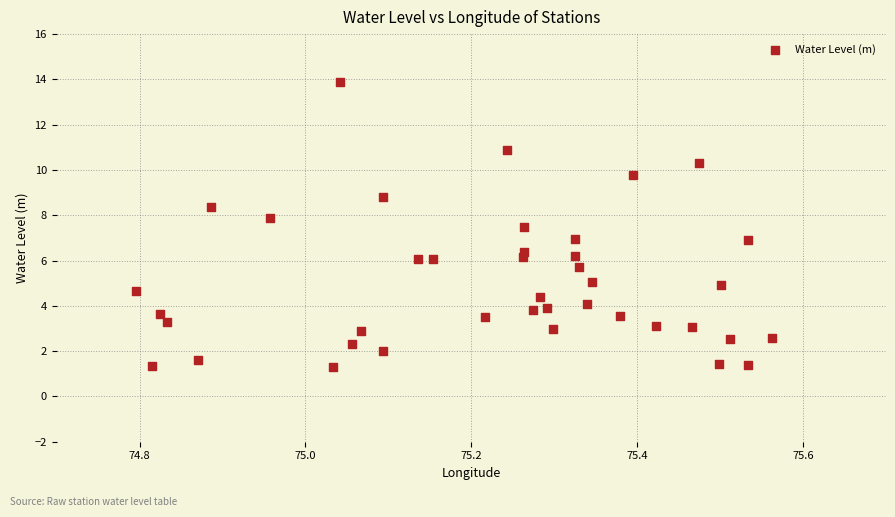

What is the range of Y values (max minus min)?

12.6